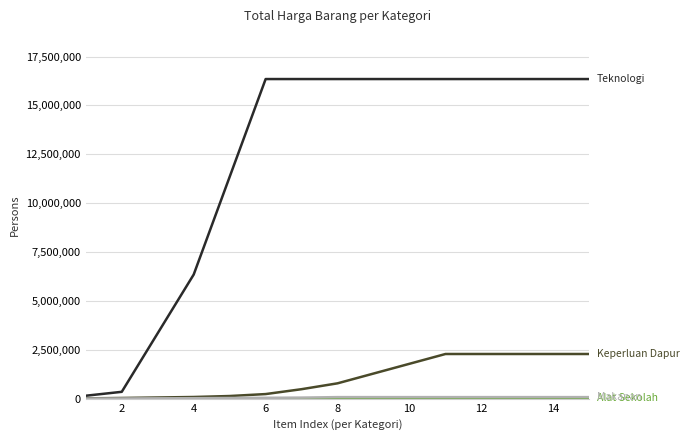

What is the greatest value displayed?

16350000